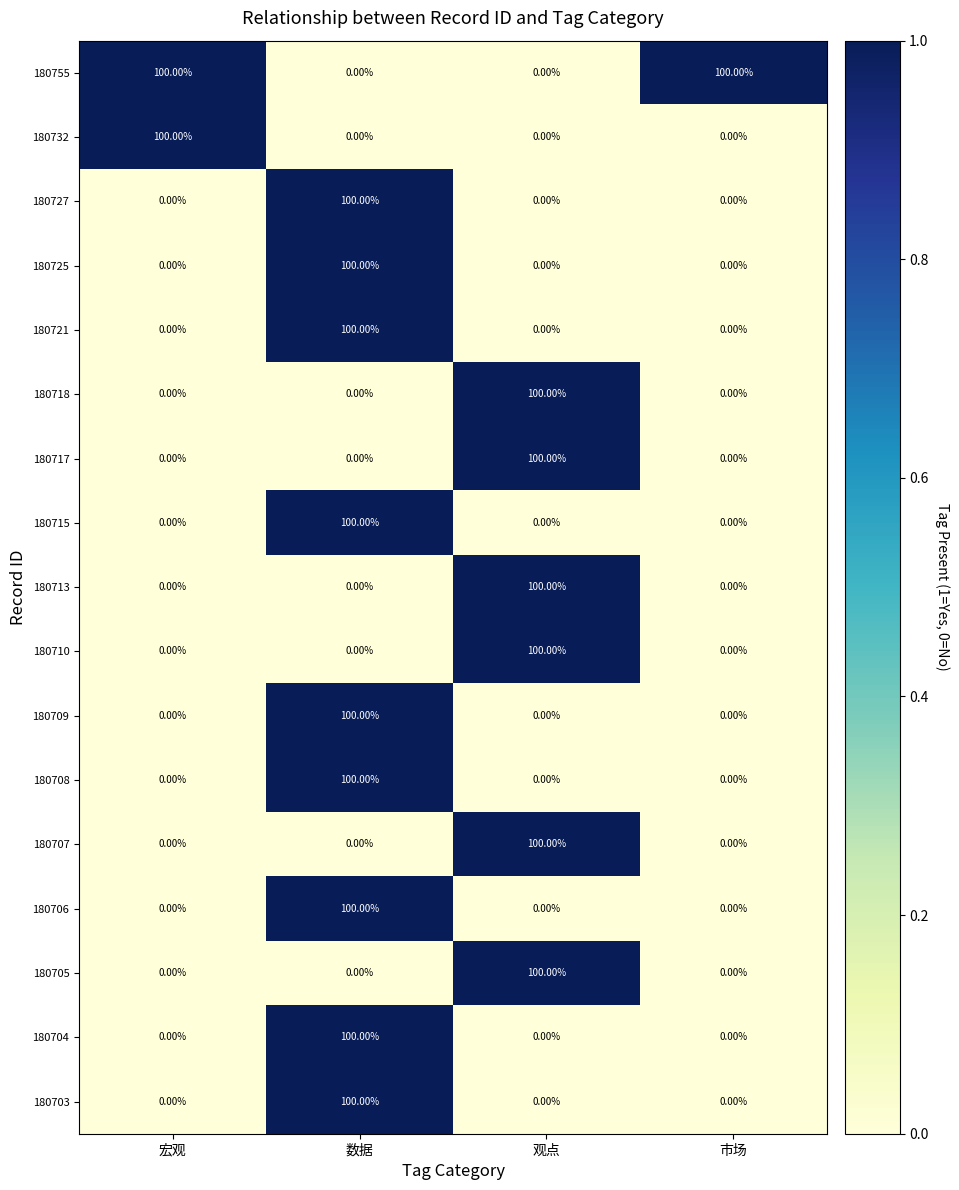

What is the difference between the 180708 values at 观点 and 数据?

100